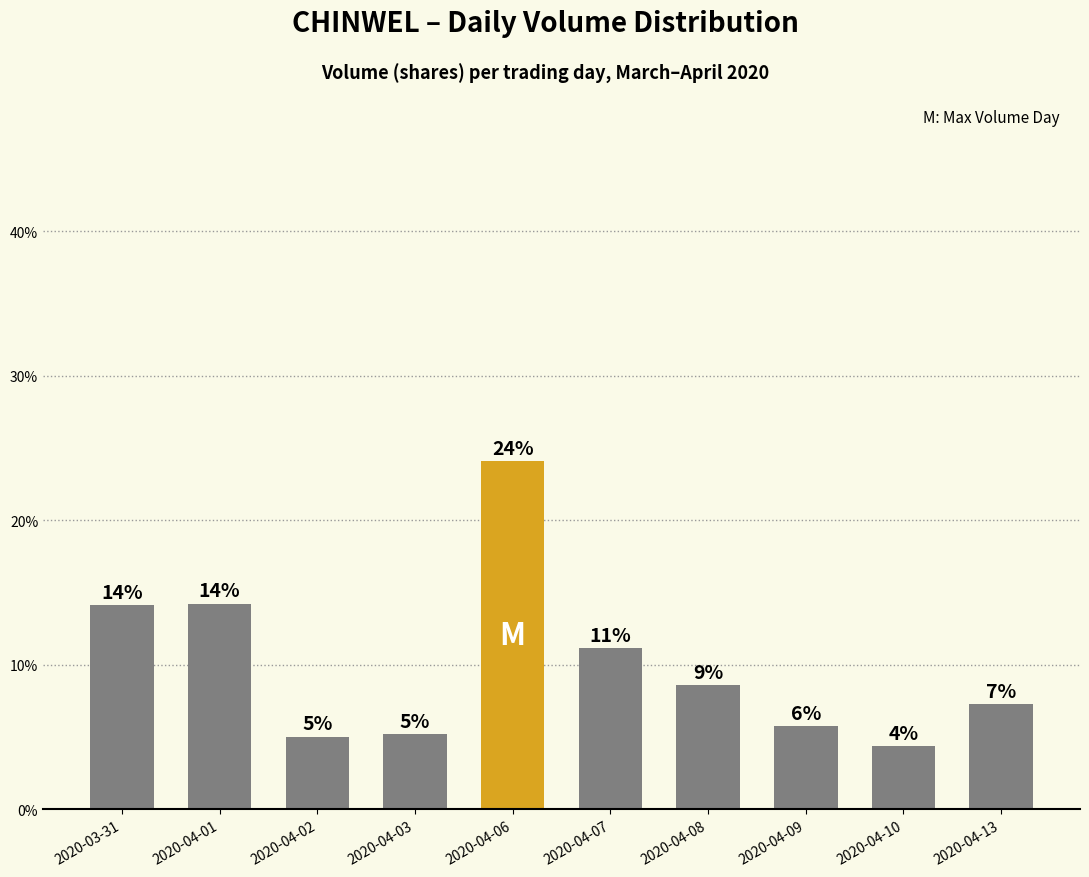

What is the sum of the values at 2020-04-09 and 2020-04-01?

229600